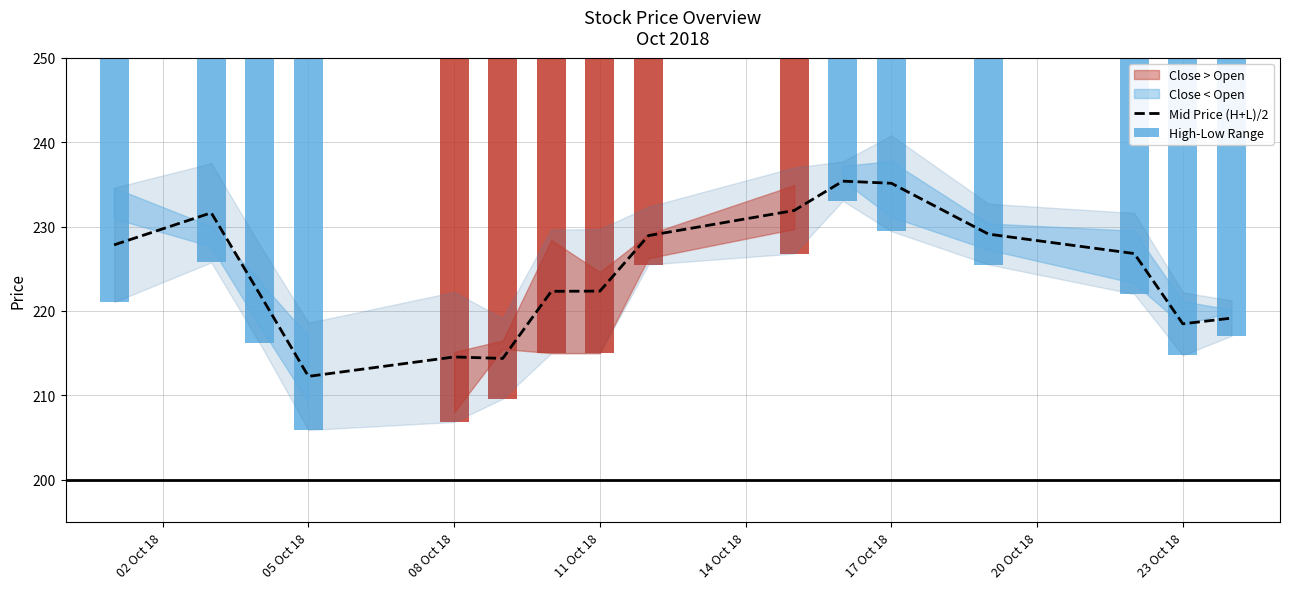

Reading right to left, list all the values displayed in this chart.

219.2	218.5	226.8	229.1	235.1	235.4	231.9	228.9	222.3	222.3	214.4	214.6	212.2	222.0	231.6	227.8